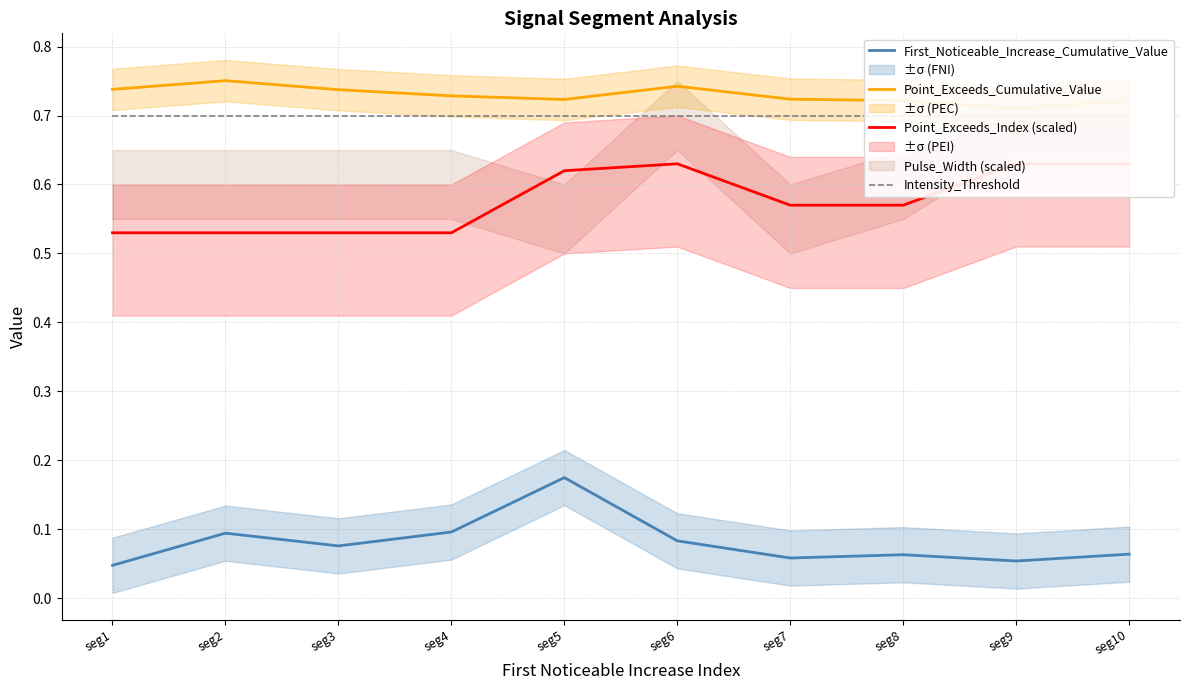

Which category has the lowest value across all series?

seg1